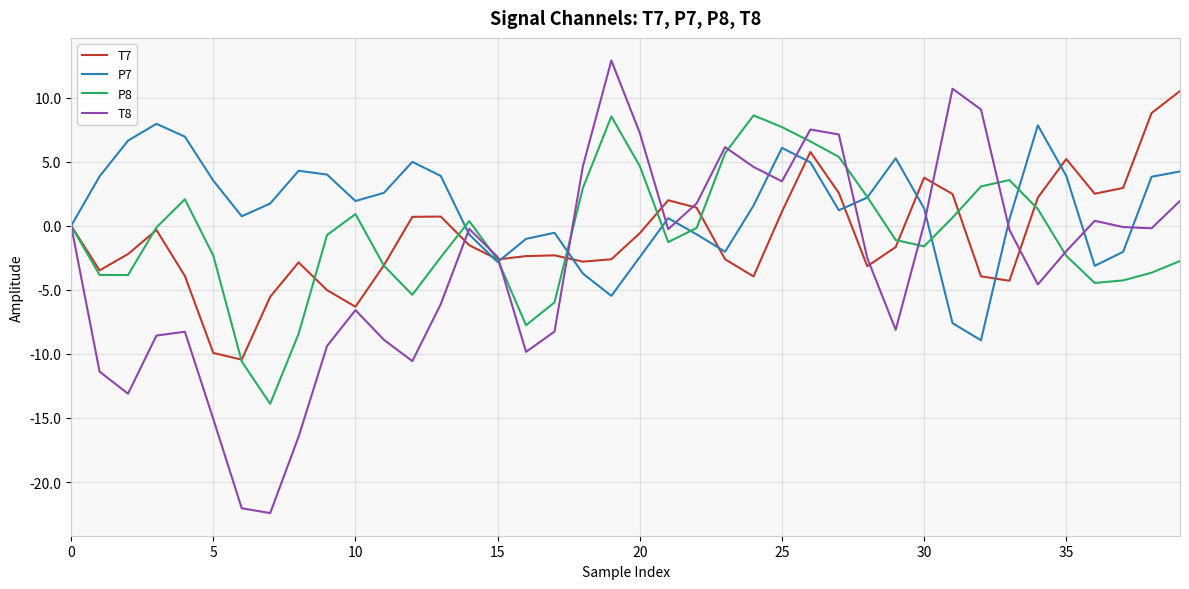

What is the average value of the P7 series?

1.4